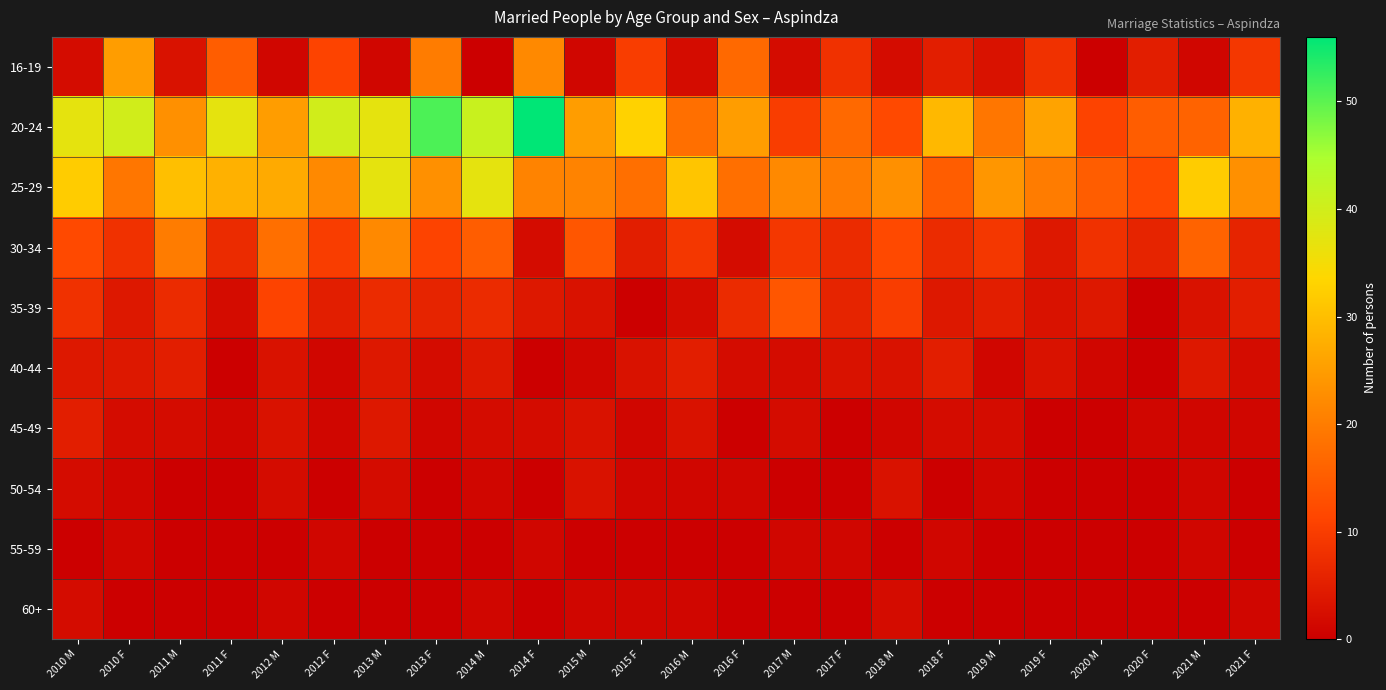

Reading right to left, transcribe all the data shown in this chart.

16-19: 2021 F=9	2021 M=1	2020 F=5	2020 M=0	2019 F=8	2019 M=3	2018 F=5	2018 M=2	2017 F=8	2017 M=2	2016 F=17	2016 M=2	2015 F=10	2015 M=1	2014 F=22	2014 M=0	2013 F=20	2013 M=1	2012 F=11	2012 M=1	2011 F=15	2011 M=3	2010 F=25	2010 M=2
20-24: 2021 F=28	2021 M=16	2020 F=15	2020 M=11	2019 F=26	2019 M=19	2018 F=29	2018 M=12	2017 F=17	2017 M=10	2016 F=25	2016 M=18	2015 F=33	2015 M=25	2014 F=56	2014 M=41	2013 F=51	2013 M=37	2012 F=40	2012 M=25	2011 F=37	2011 M=23	2010 F=40	2010 M=37
25-29: 2021 F=23	2021 M=32	2020 F=12	2020 M=15	2019 F=20	2019 M=24	2018 F=15	2018 M=23	2017 F=20	2017 M=22	2016 F=18	2016 M=31	2015 F=18	2015 M=21	2014 F=21	2014 M=37	2013 F=23	2013 M=37	2012 F=22	2012 M=27	2011 F=28	2011 M=30	2010 F=19	2010 M=32
30-34: 2021 F=6	2021 M=16	2020 F=6	2020 M=8	2019 F=4	2019 M=9	2018 F=7	2018 M=12	2017 F=7	2017 M=9	2016 F=2	2016 M=9	2015 F=5	2015 M=14	2014 F=2	2014 M=15	2013 F=11	2013 M=22	2012 F=10	2012 M=18	2011 F=7	2011 M=20	2010 F=8	2010 M=12
35-39: 2021 F=5	2021 M=3	2020 F=0	2020 M=4	2019 F=3	2019 M=5	2018 F=4	2018 M=10	2017 F=6	2017 M=14	2016 F=7	2016 M=2	2015 F=0	2015 M=3	2014 F=4	2014 M=7	2013 F=6	2013 M=7	2012 F=5	2012 M=11	2011 F=2	2011 M=7	2010 F=4	2010 M=8
40-44: 2021 F=2	2021 M=4	2020 F=0	2020 M=1	2019 F=3	2019 M=1	2018 F=5	2018 M=3	2017 F=3	2017 M=2	2016 F=2	2016 M=5	2015 F=3	2015 M=1	2014 F=0	2014 M=4	2013 F=2	2013 M=4	2012 F=1	2012 M=3	2011 F=0	2011 M=5	2010 F=4	2010 M=4
45-49: 2021 F=1	2021 M=1	2020 F=1	2020 M=0	2019 F=0	2019 M=2	2018 F=2	2018 M=1	2017 F=0	2017 M=2	2016 F=0	2016 M=3	2015 F=1	2015 M=3	2014 F=2	2014 M=2	2013 F=1	2013 M=4	2012 F=1	2012 M=3	2011 F=1	2011 M=2	2010 F=2	2010 M=5
50-54: 2021 F=0	2021 M=1	2020 F=0	2020 M=0	2019 F=0	2019 M=1	2018 F=0	2018 M=3	2017 F=0	2017 M=0	2016 F=1	2016 M=1	2015 F=1	2015 M=3	2014 F=0	2014 M=1	2013 F=0	2013 M=2	2012 F=0	2012 M=2	2011 F=0	2011 M=0	2010 F=1	2010 M=2
55-59: 2021 F=0	2021 M=1	2020 F=0	2020 M=0	2019 F=0	2019 M=0	2018 F=1	2018 M=0	2017 F=1	2017 M=1	2016 F=0	2016 M=0	2015 F=0	2015 M=0	2014 F=1	2014 M=0	2013 F=0	2013 M=0	2012 F=1	2012 M=0	2011 F=0	2011 M=0	2010 F=1	2010 M=0
60+: 2021 F=1	2021 M=0	2020 F=0	2020 M=0	2019 F=0	2019 M=0	2018 F=0	2018 M=2	2017 F=0	2017 M=0	2016 F=0	2016 M=1	2015 F=1	2015 M=1	2014 F=0	2014 M=1	2013 F=0	2013 M=0	2012 F=0	2012 M=1	2011 F=0	2011 M=0	2010 F=0	2010 M=2